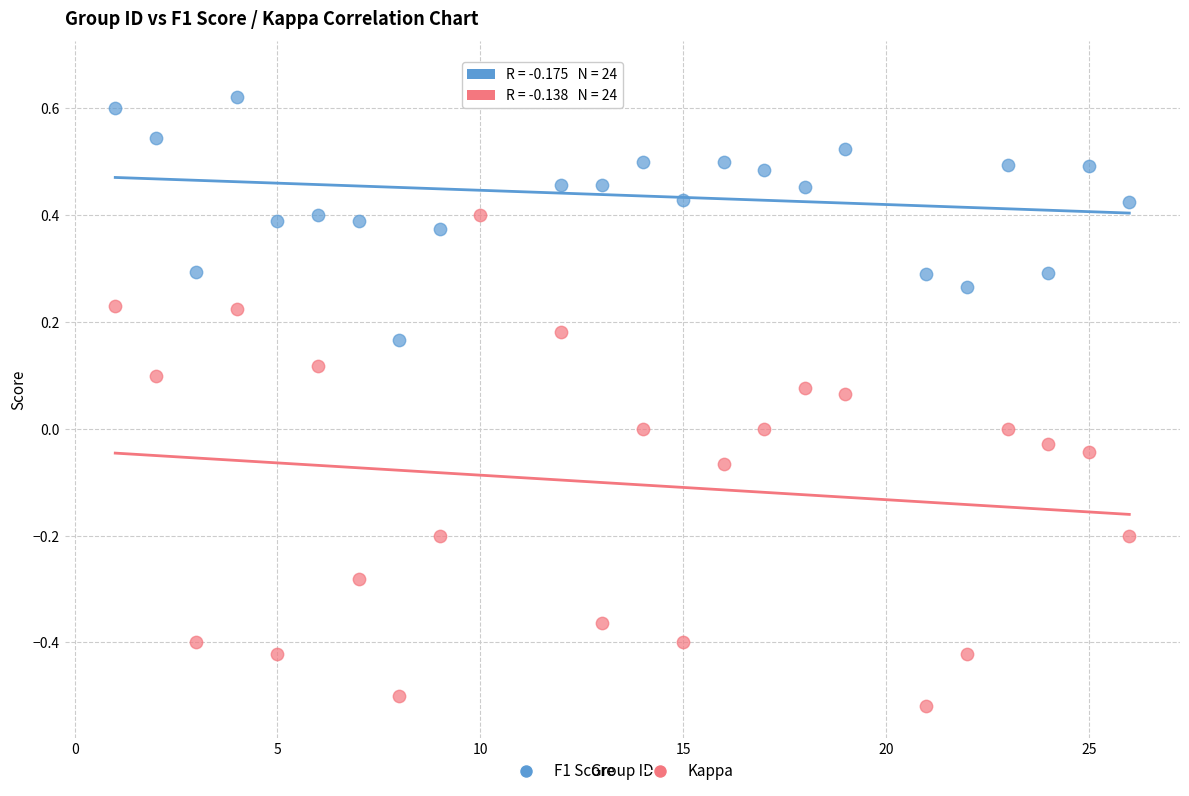

Which series reaches the maximum Y coordinate?

F1 Score